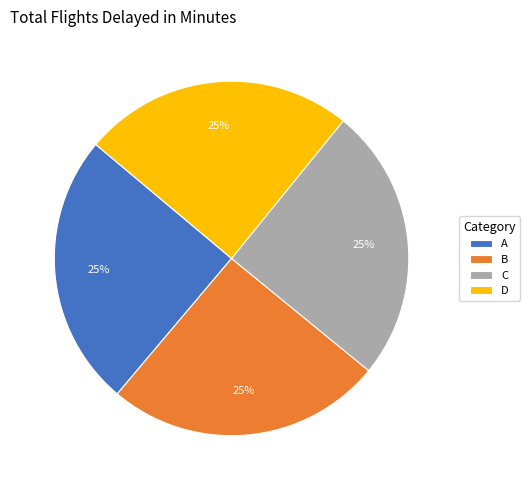

What percentage is the D slice, to the nearest percent?

25%